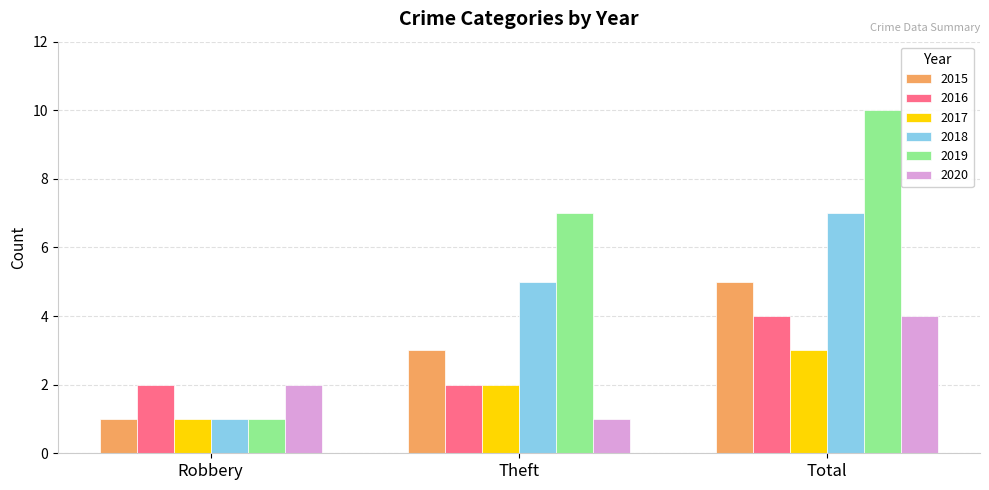

Which series changed the most between Robbery and Total?

2019